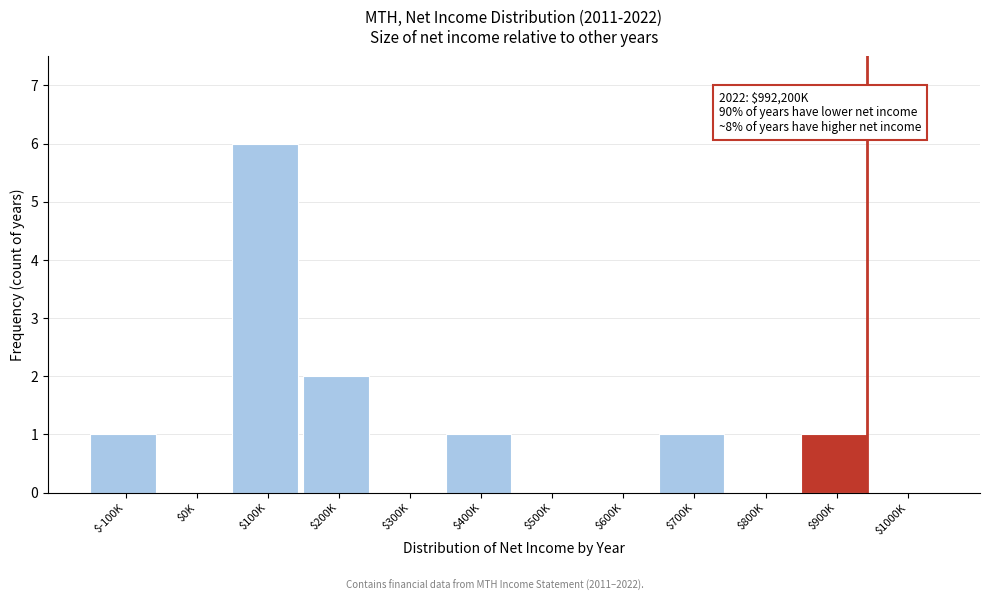

At which label is the value closest to 3?

$200K